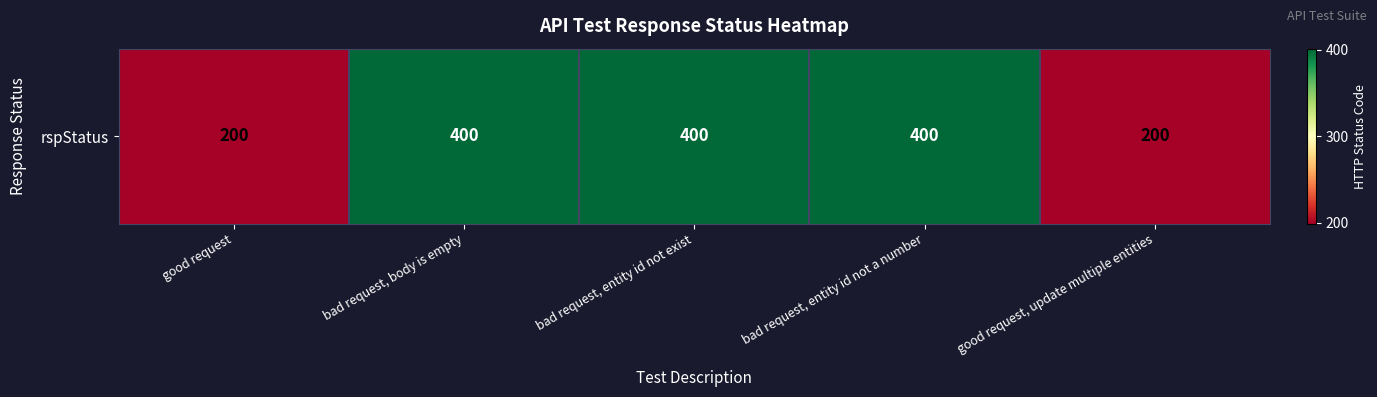

What is the smallest value displayed?

200